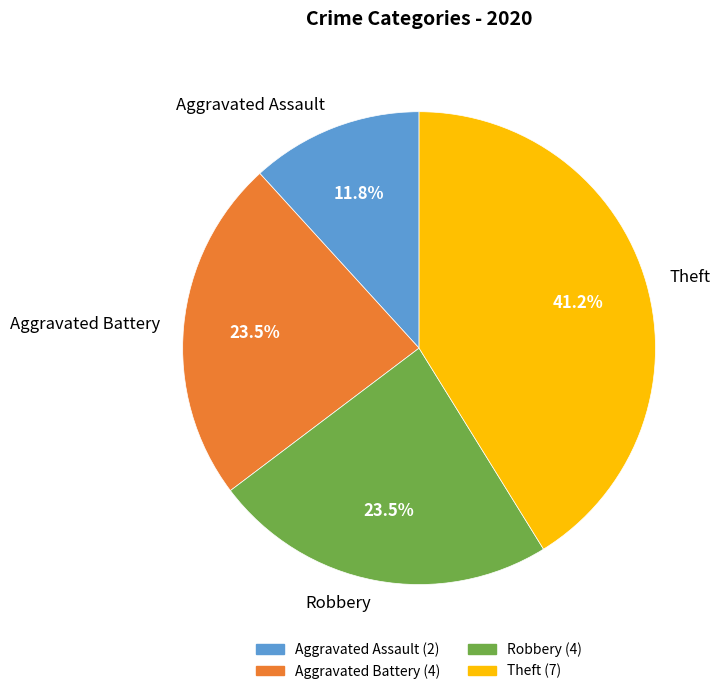

To the nearest percent, what is the average slice percentage?

25%